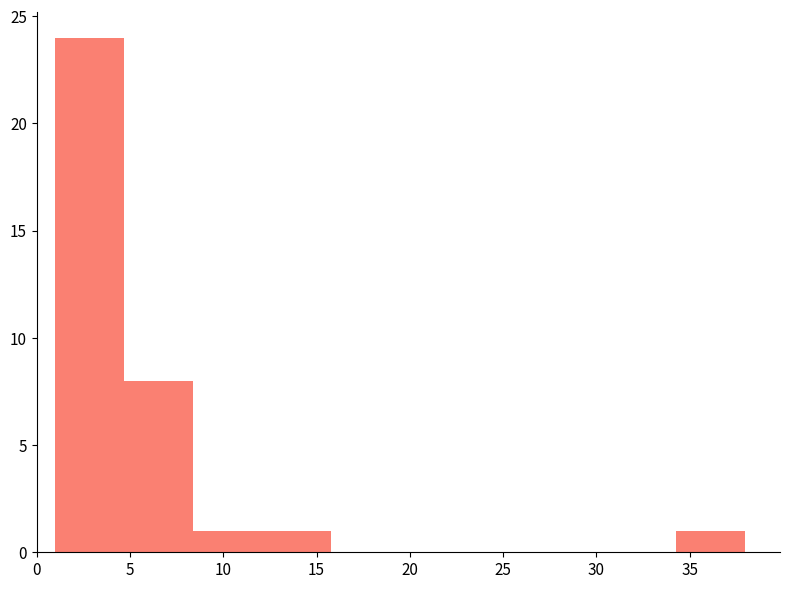

Reading left to right, list every bar in this chart as the range it spans on the x-axis followed by its height. Neither the bar edges nor the heights are printed on the chart, so give them approximately, as read against the axes.

1.0 to 4.7: 24
4.7 to 8.4: 8
8.4 to 12.1: 1
12.1 to 15.8: 1
15.8 to 19.5: 0
19.5 to 23.2: 0
23.2 to 26.9: 0
26.9 to 30.6: 0
30.6 to 34.3: 0
34.3 to 38.0: 1